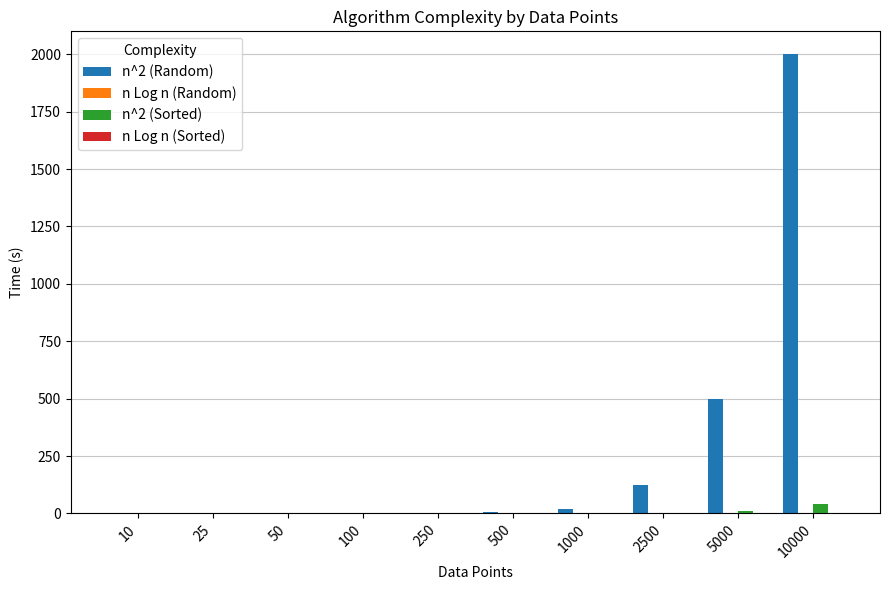

What is the sum of all n^2 (Sorted) values?

53.0